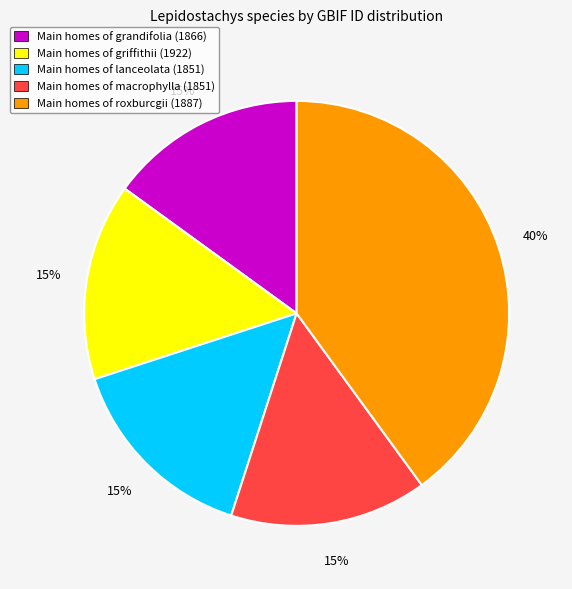

Is there any slice that represents more than half of the pie?

No